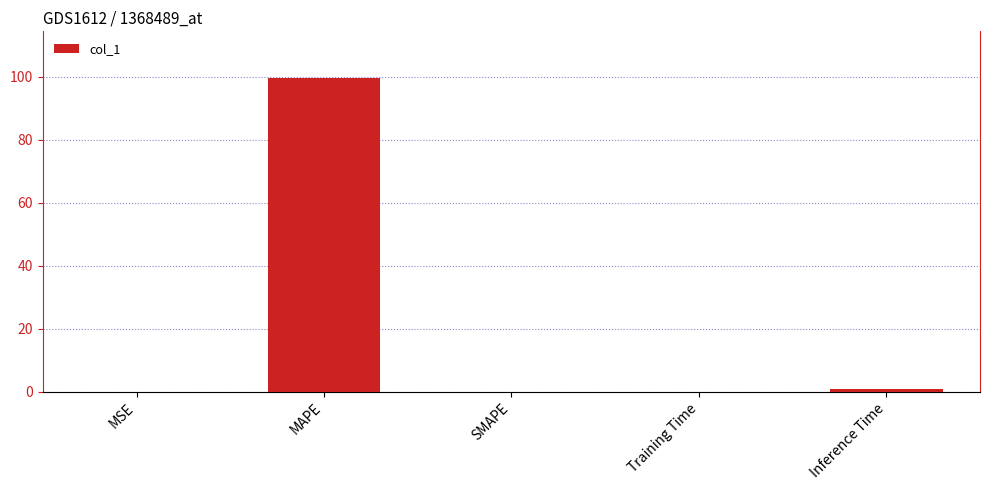

The chart shows a value of 172.7 at MAPE. True or false?

False